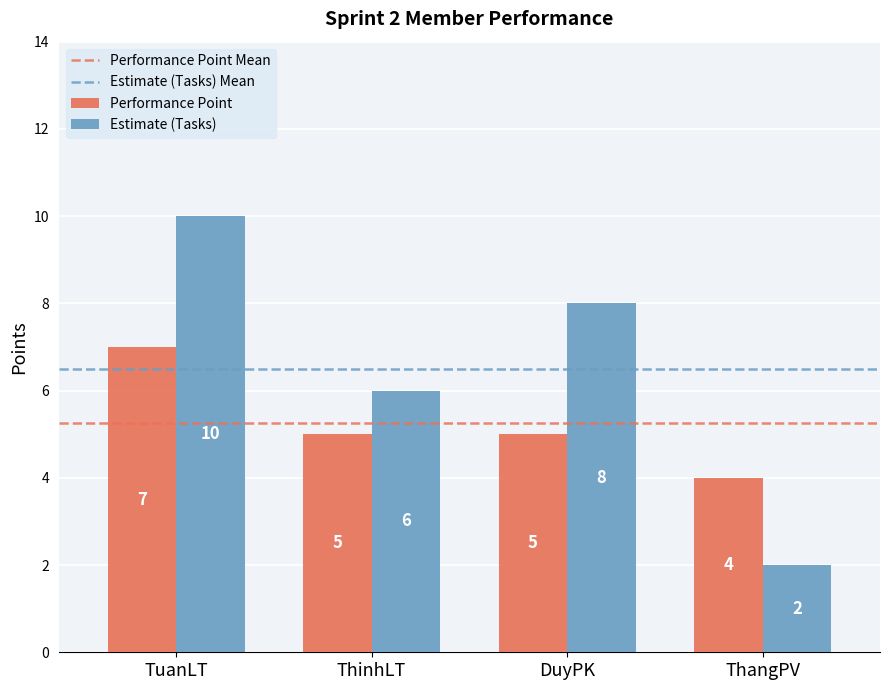

True or false: Estimate (Tasks) has a value of 11 at ThinhLT.

False